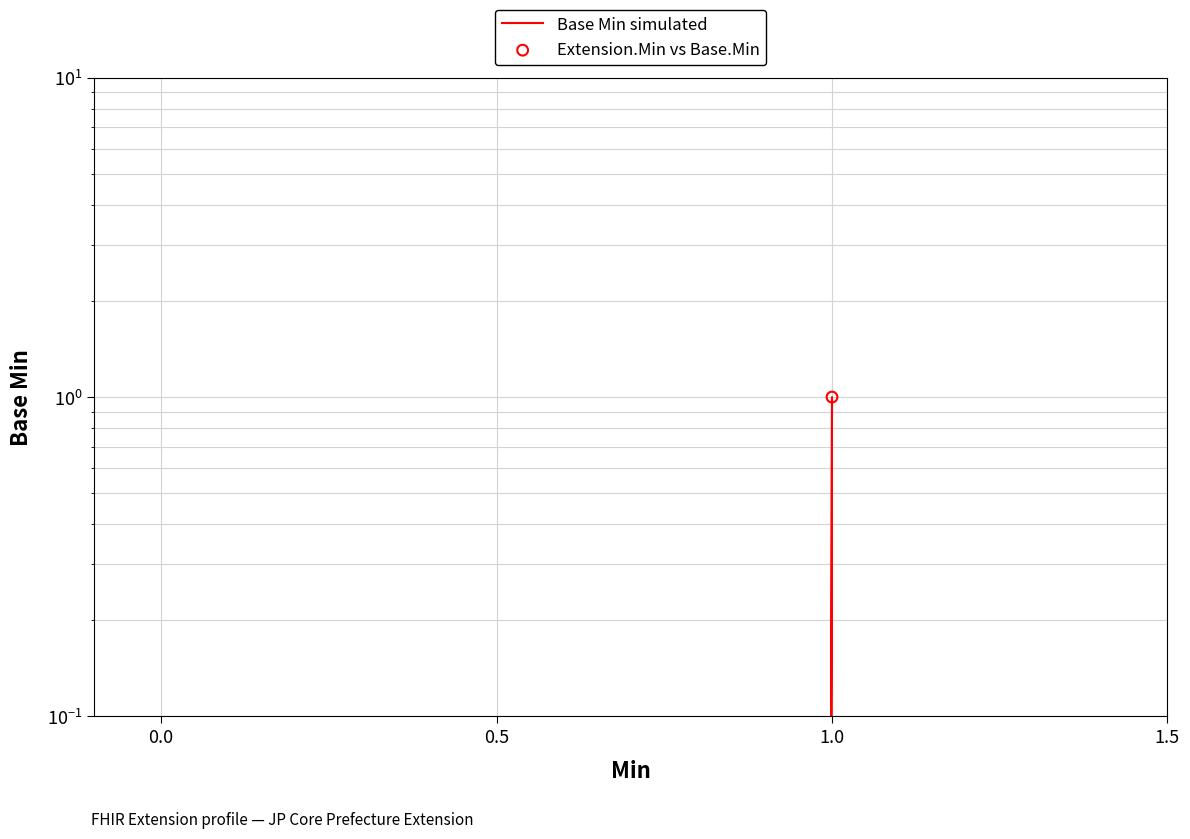

At how many categories does at least one series exceed 0?

1